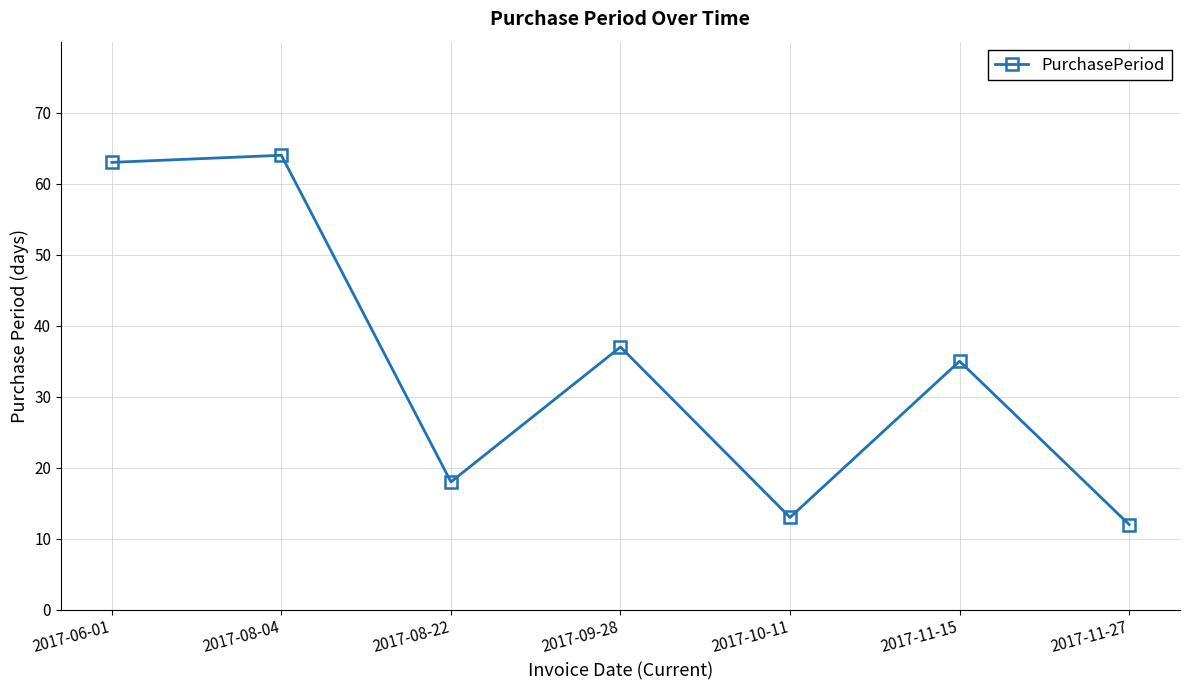

What is the sum of the values at 2017-11-15 and 2017-11-27?

47